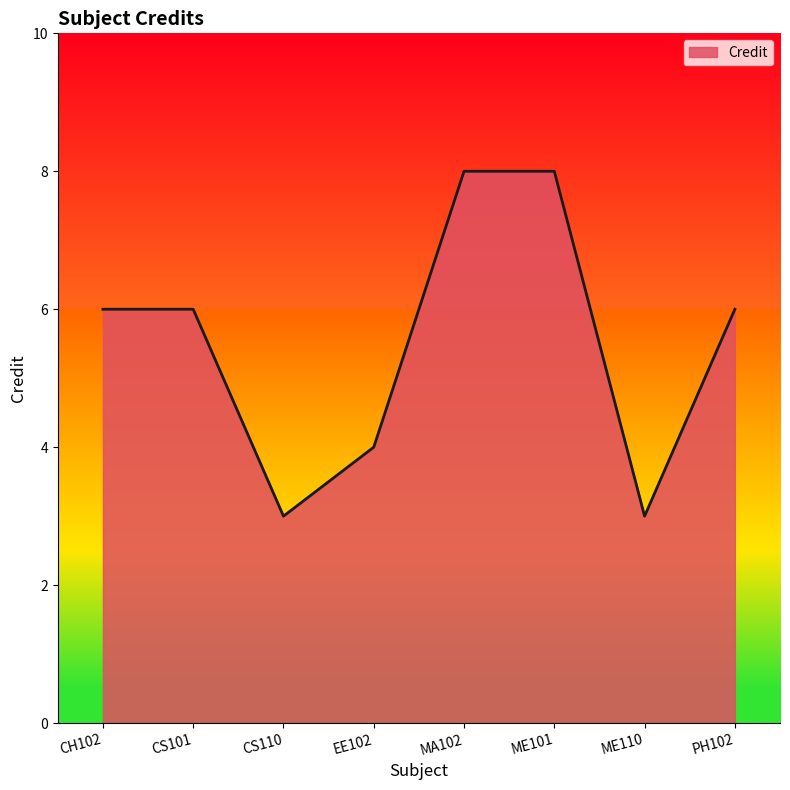

Approximately how many times larger is the value at CH102 compared to PH102?

1.0